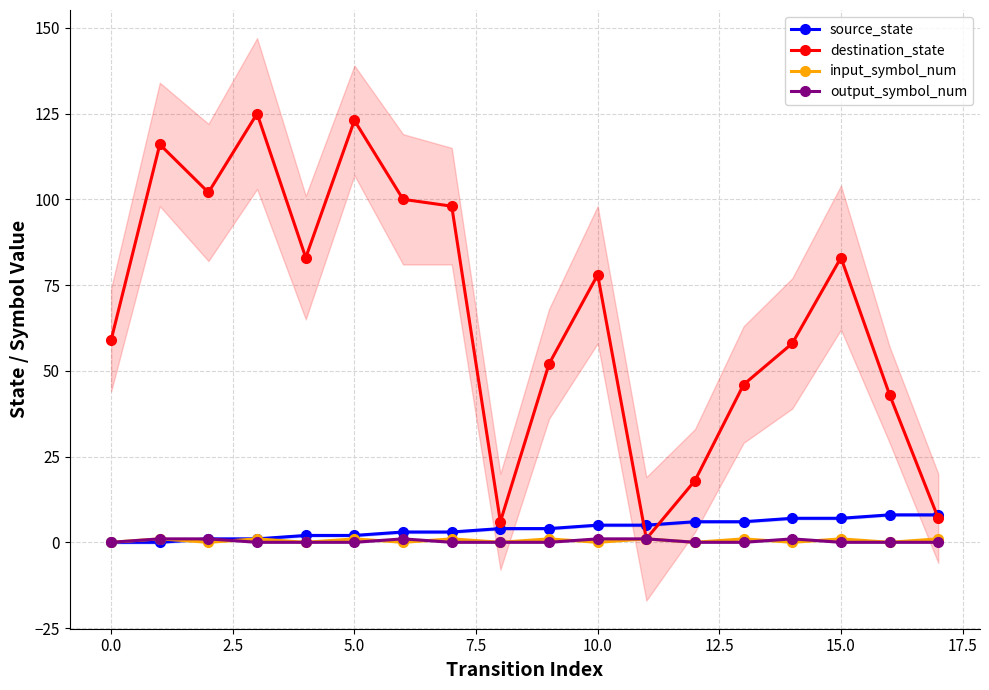

After their last crossing, which series has the higher values: destination_state or source_state?

source_state